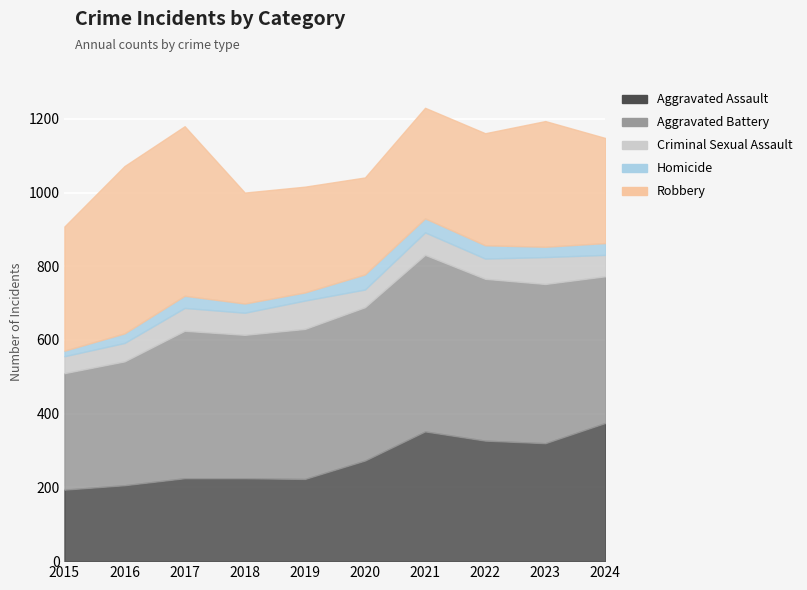

Is it true that Homicide equals 48 at 2022?

False